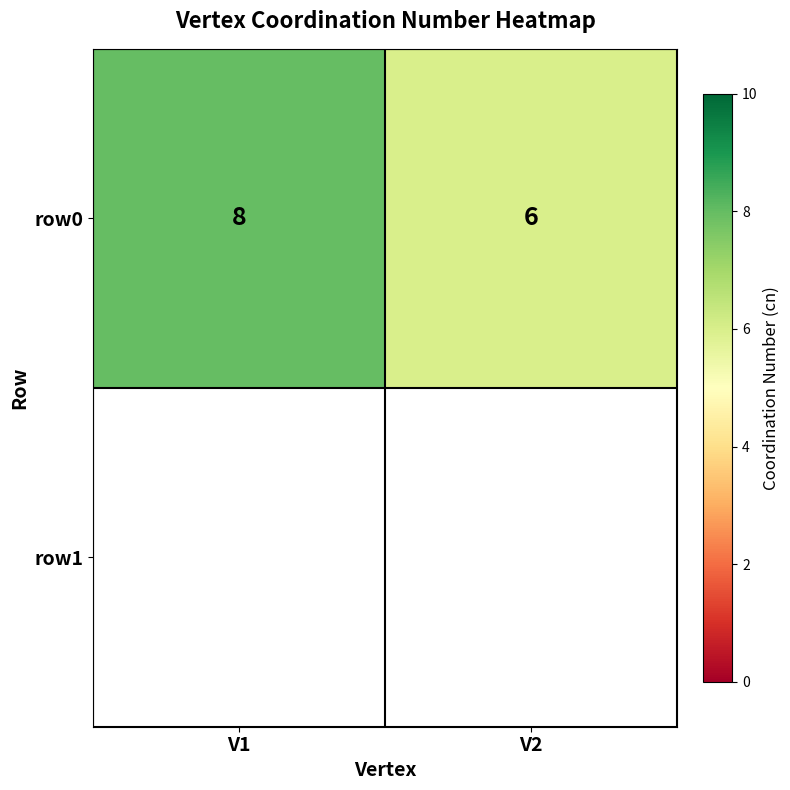

What is the change in value from V1 to V2?

-2